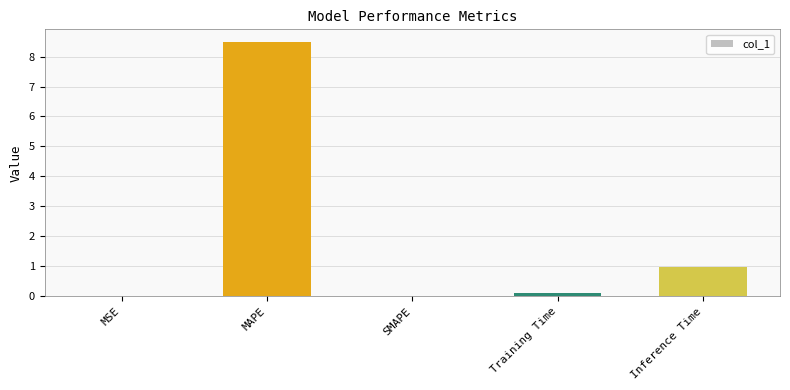

What is the sum of all values?

9.6